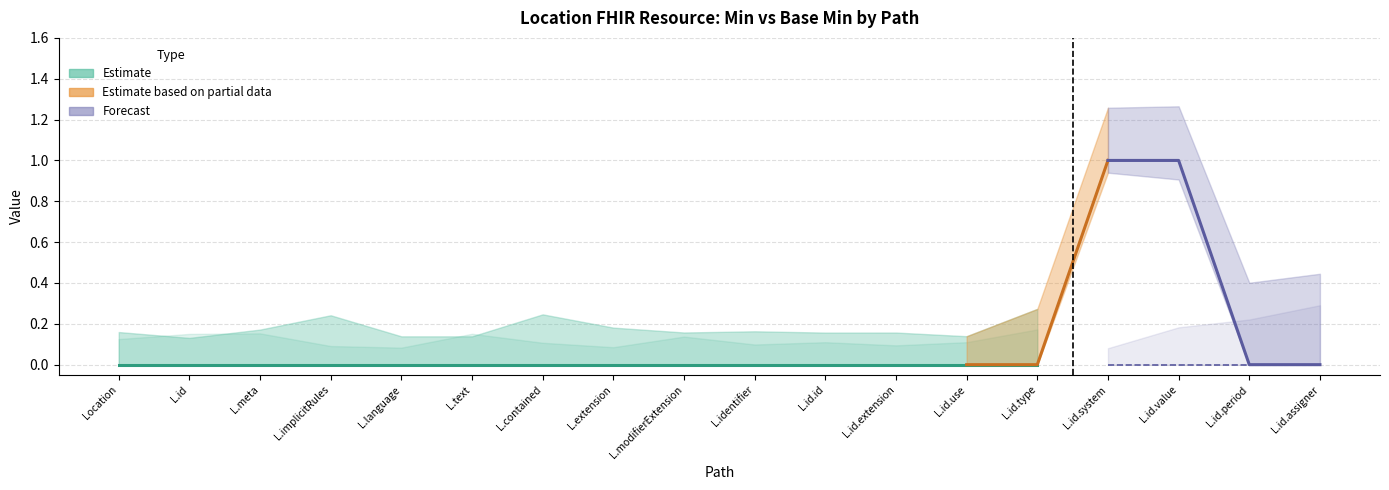

True or false: Min has more than 0 interior local peaks.

False